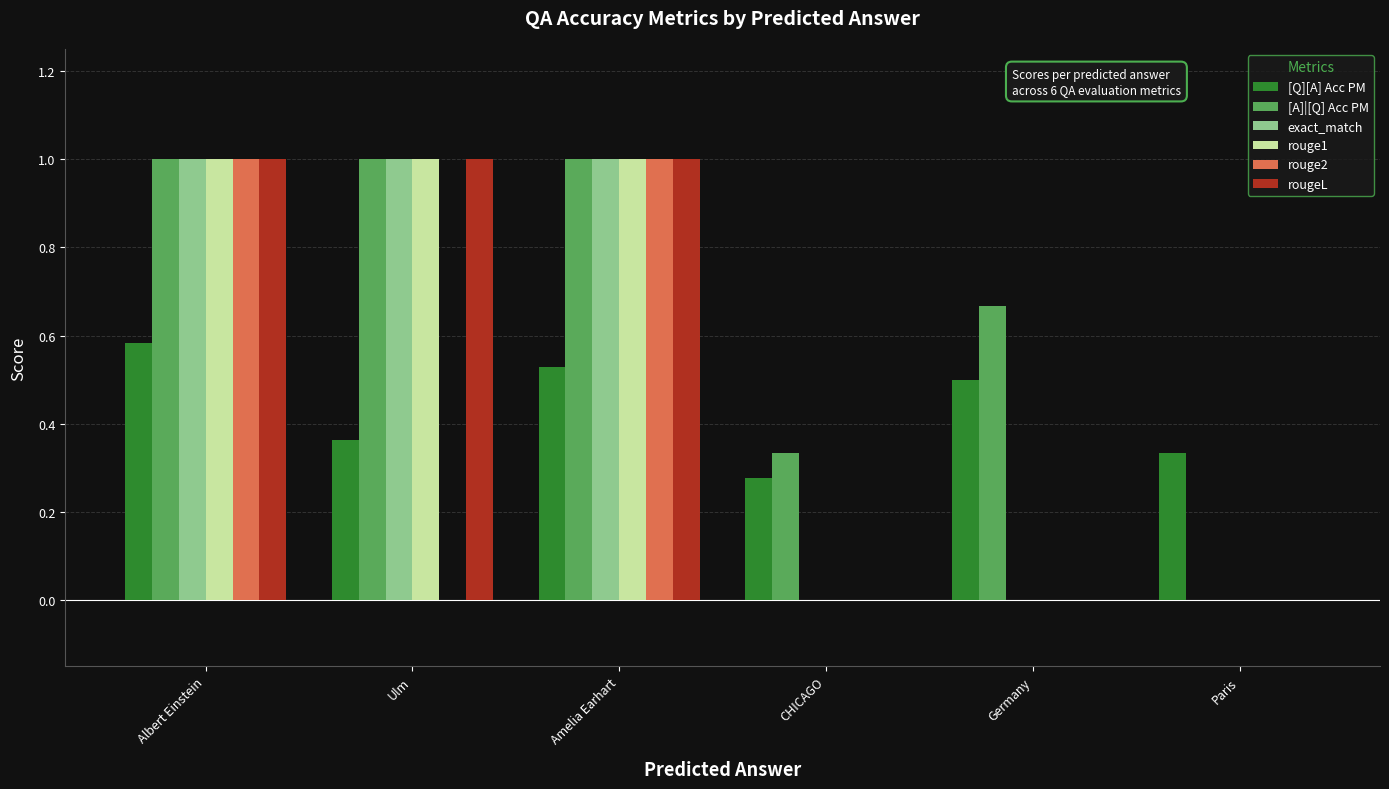

True or false: rouge1 has a value of 0.0 at CHICAGO.

True